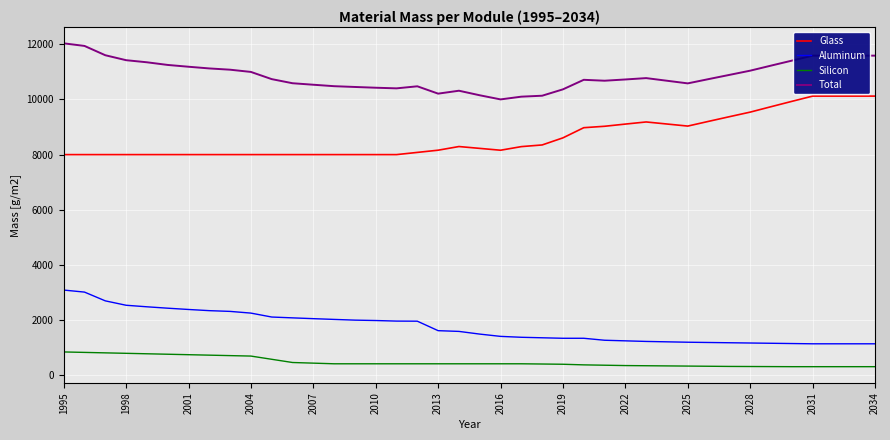

Which series has the largest total across all categories?

Total